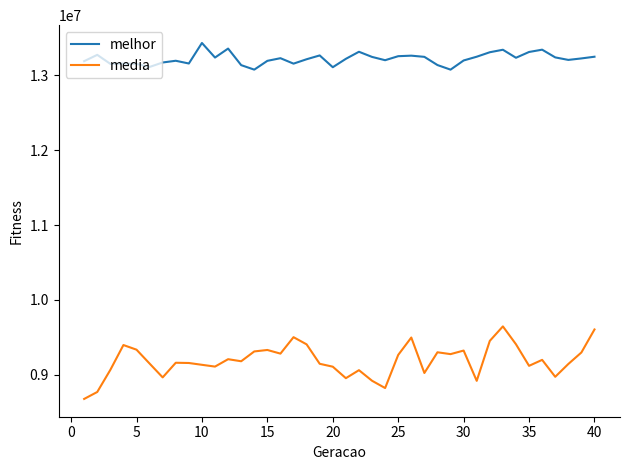

Does the chart display data point markers on the line(s)?

No